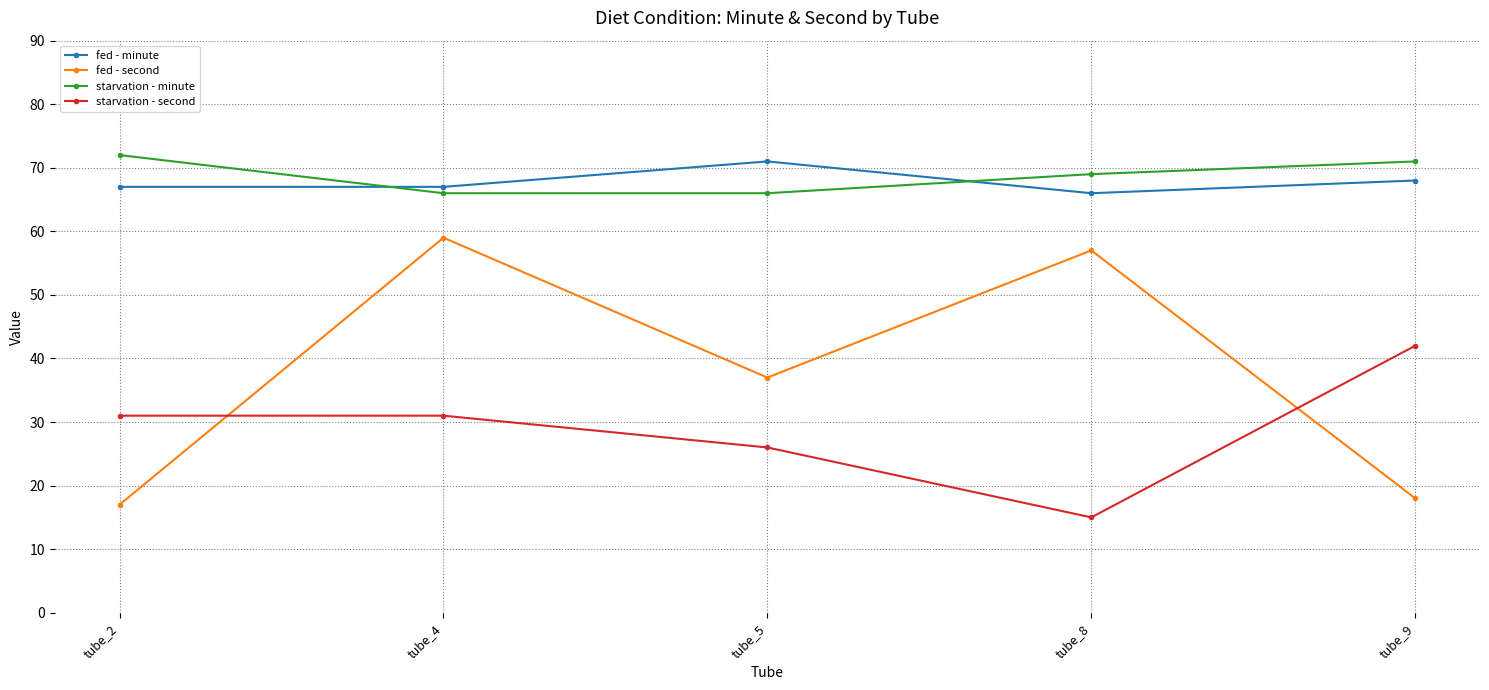

What are all the series names shown in the legend?

fed - minute, fed - second, starvation - minute, starvation - second